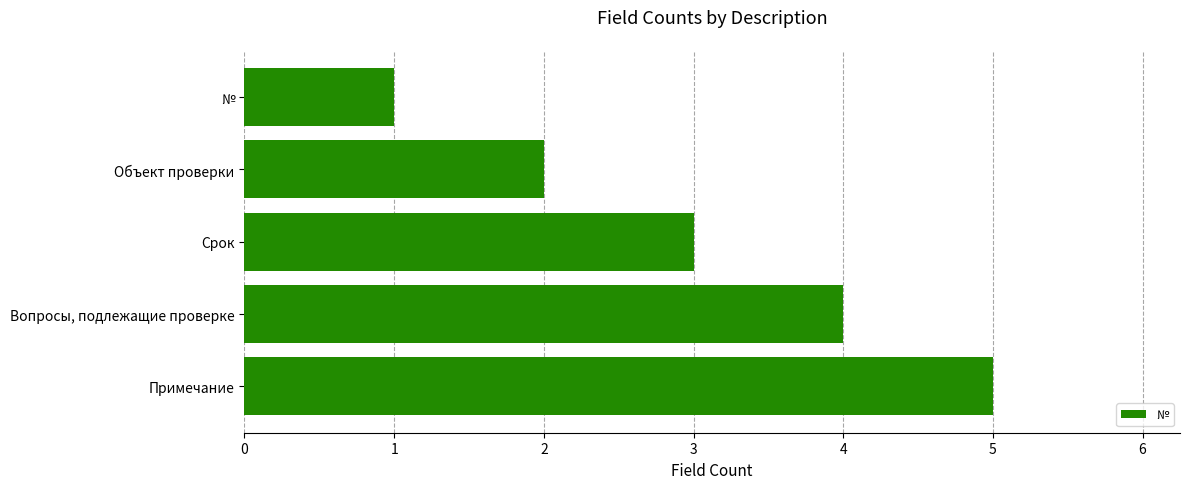

What value does the data have at Вопросы, подлежащие проверке?

4